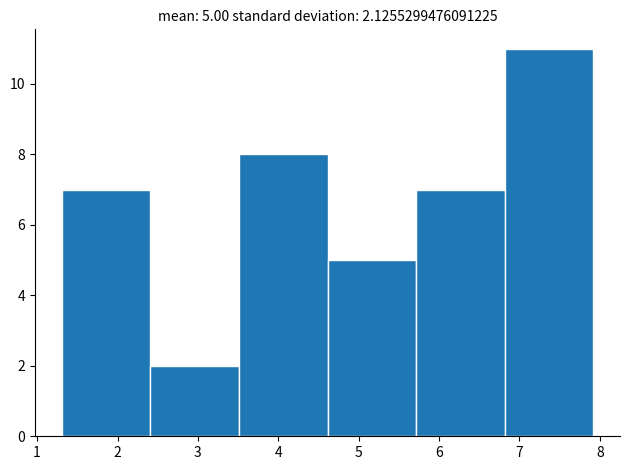

Over which range of the x-axis is the bar tallest?

6.8 to 7.9